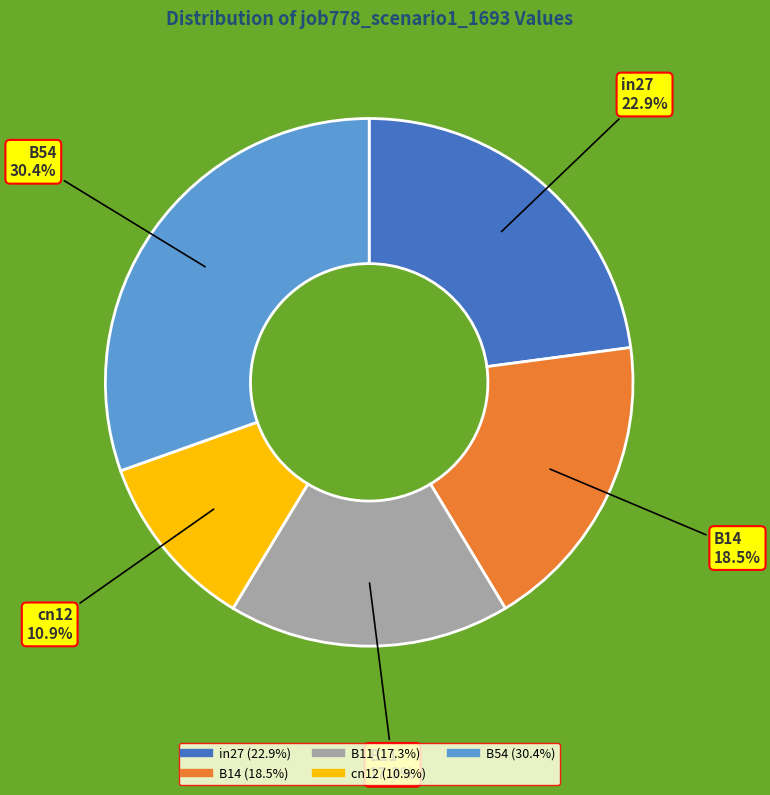

How many slices are in this pie chart?

5